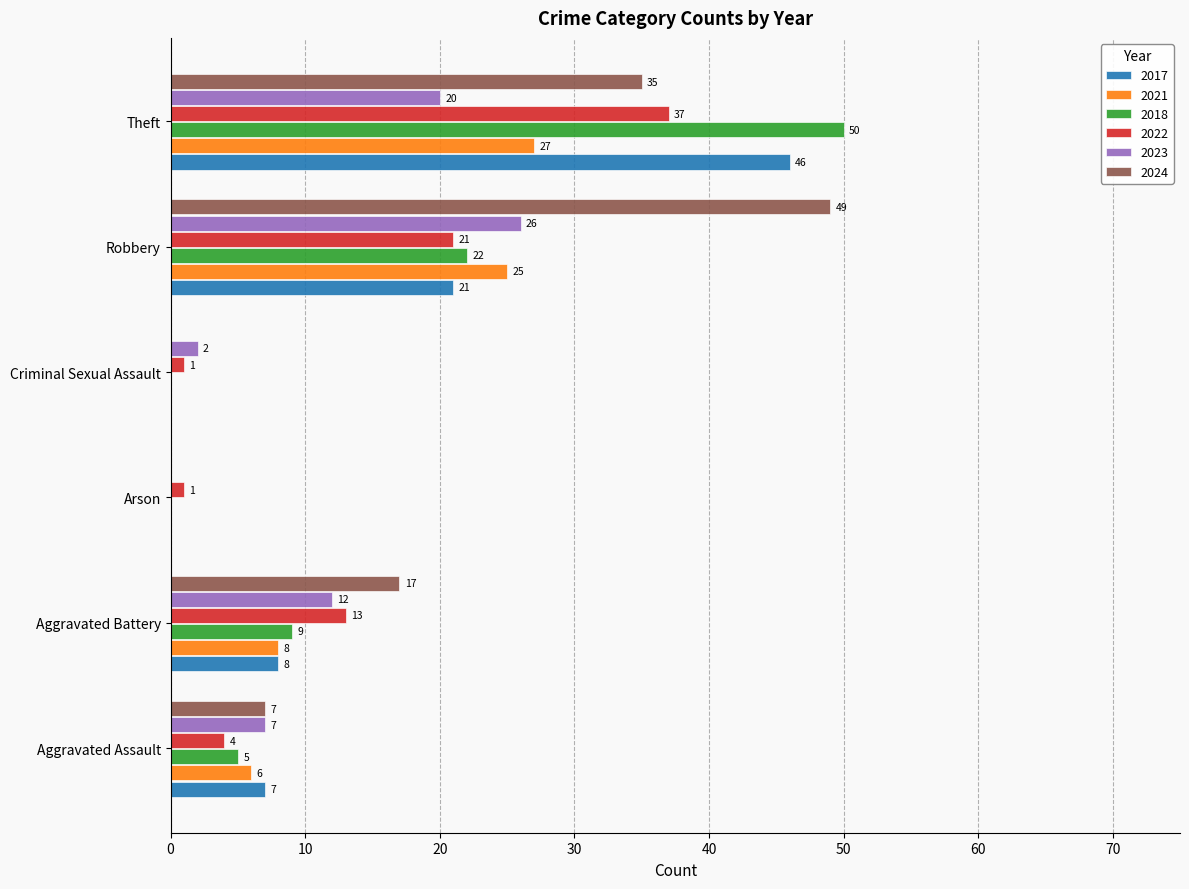

Count the number of data series in this chart.

6